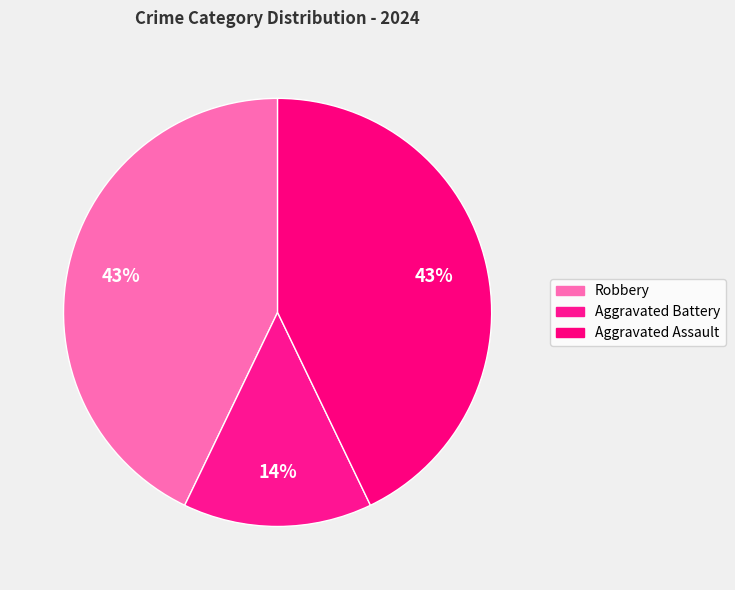

How many segments does this pie chart have?

3